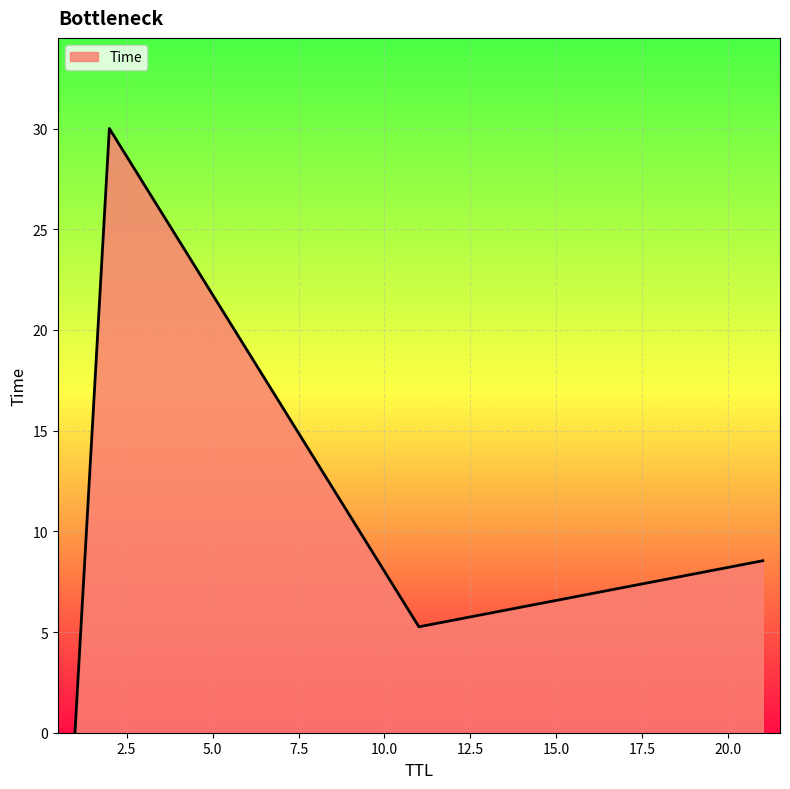

How many lines are shown in the chart?

1